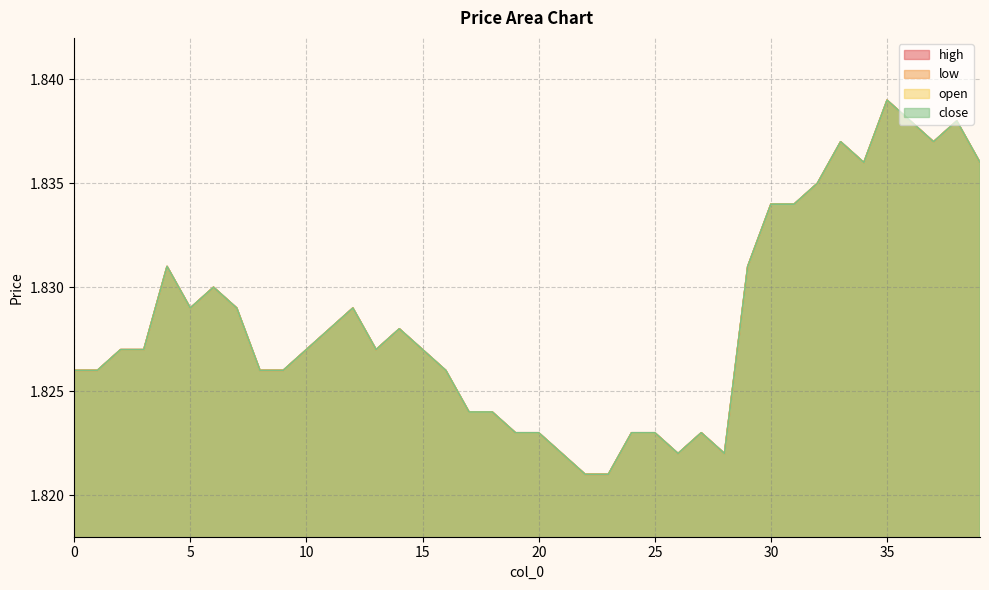

Reading left to right, what are all the values shown in this chart?

high: 1.8	1.8	1.8	1.8	1.8	1.8	1.8	1.8	1.8	1.8	1.8	1.8	1.8	1.8	1.8	1.8	1.8	1.8	1.8	1.8	1.8	1.8	1.8	1.8	1.8	1.8	1.8	1.8	1.8	1.8	1.8	1.8	1.8	1.8	1.8	1.8	1.8	1.8	1.8	1.8
low: 1.8	1.8	1.8	1.8	1.8	1.8	1.8	1.8	1.8	1.8	1.8	1.8	1.8	1.8	1.8	1.8	1.8	1.8	1.8	1.8	1.8	1.8	1.8	1.8	1.8	1.8	1.8	1.8	1.8	1.8	1.8	1.8	1.8	1.8	1.8	1.8	1.8	1.8	1.8	1.8
open: 1.8	1.8	1.8	1.8	1.8	1.8	1.8	1.8	1.8	1.8	1.8	1.8	1.8	1.8	1.8	1.8	1.8	1.8	1.8	1.8	1.8	1.8	1.8	1.8	1.8	1.8	1.8	1.8	1.8	1.8	1.8	1.8	1.8	1.8	1.8	1.8	1.8	1.8	1.8	1.8
close: 1.8	1.8	1.8	1.8	1.8	1.8	1.8	1.8	1.8	1.8	1.8	1.8	1.8	1.8	1.8	1.8	1.8	1.8	1.8	1.8	1.8	1.8	1.8	1.8	1.8	1.8	1.8	1.8	1.8	1.8	1.8	1.8	1.8	1.8	1.8	1.8	1.8	1.8	1.8	1.8